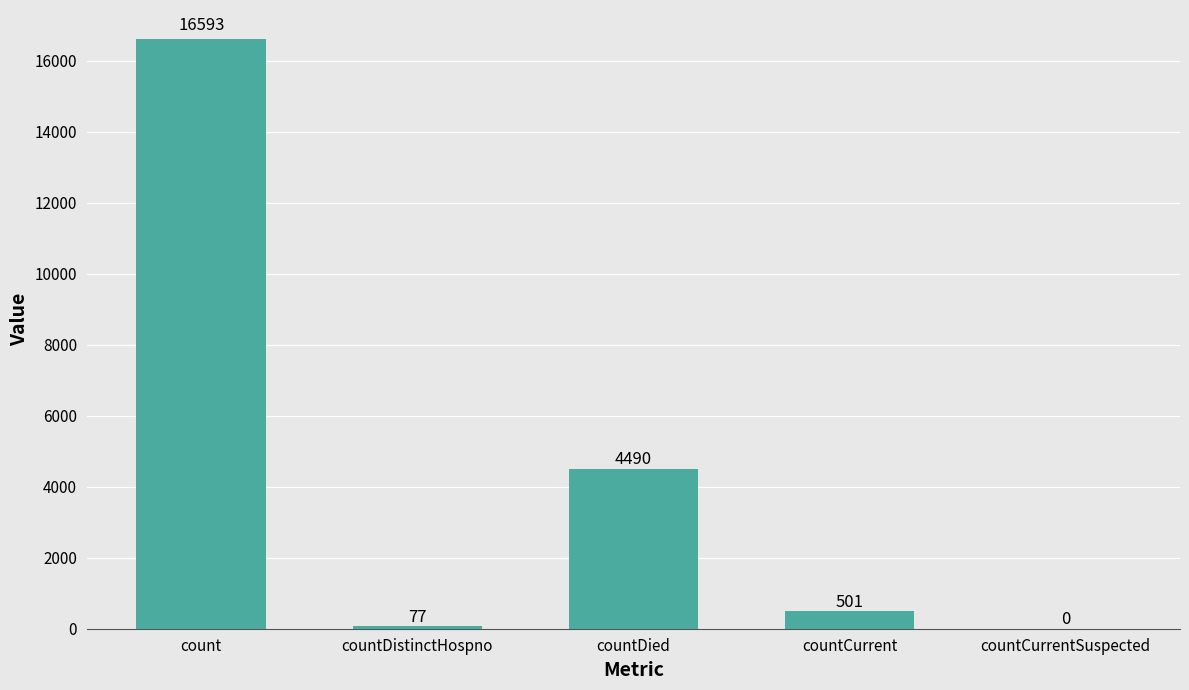

What is the change in value from countDistinctHospno to countCurrentSuspected?

-77